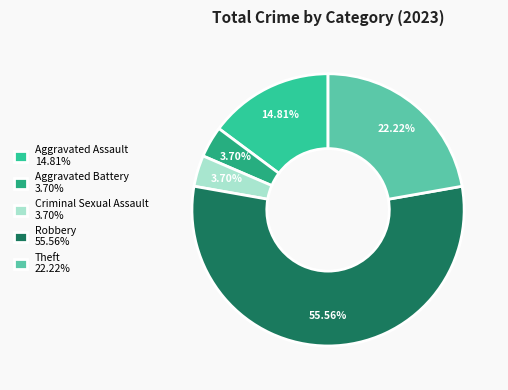

What is the ratio of the value at Criminal Sexual Assault to the value at Robbery?

0.1